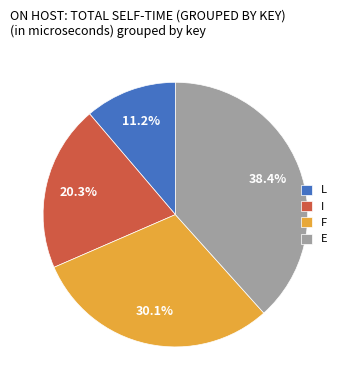

To the nearest percent, what percentage of the pie is I?

20%